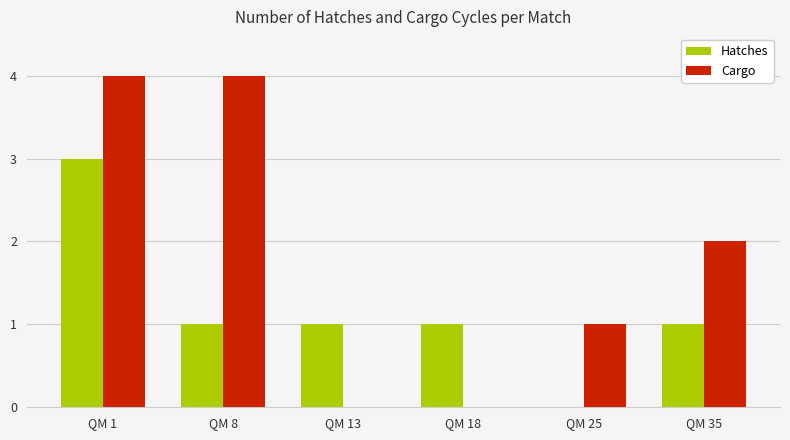

Which series has the largest total across all categories?

Cargo